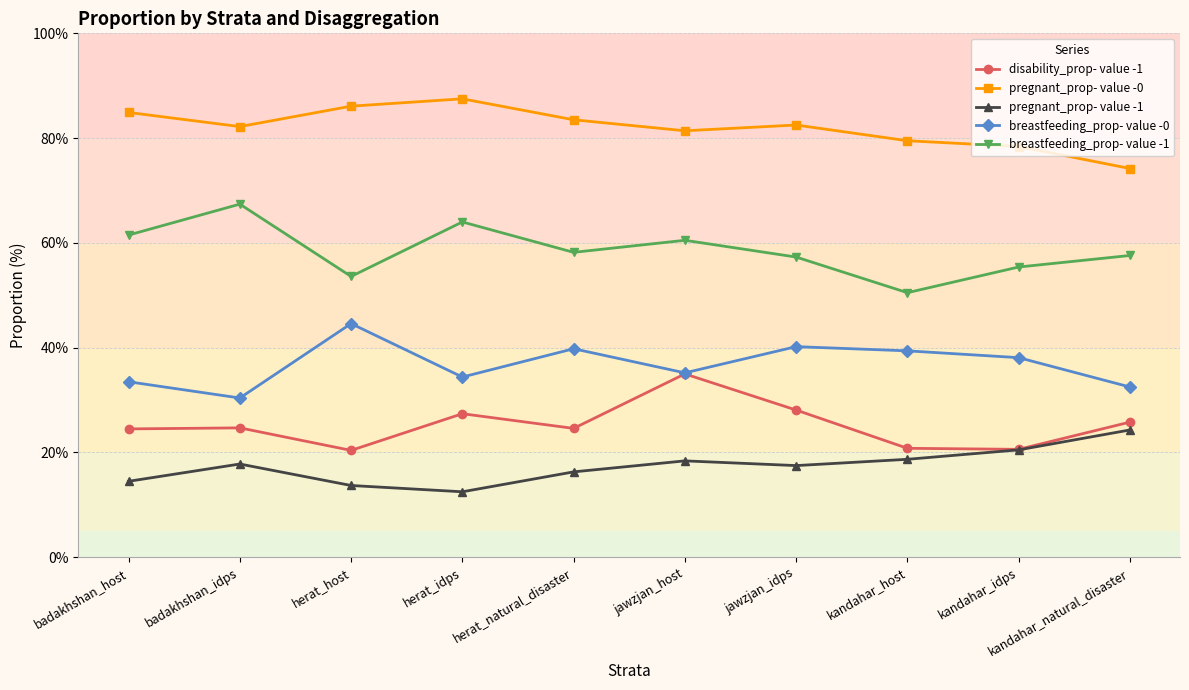

Rank the series by their maximum value, from highest to lowest.

pregnant_prop- value -0, breastfeeding_prop- value -1, breastfeeding_prop- value -0, disability_prop- value -1, pregnant_prop- value -1